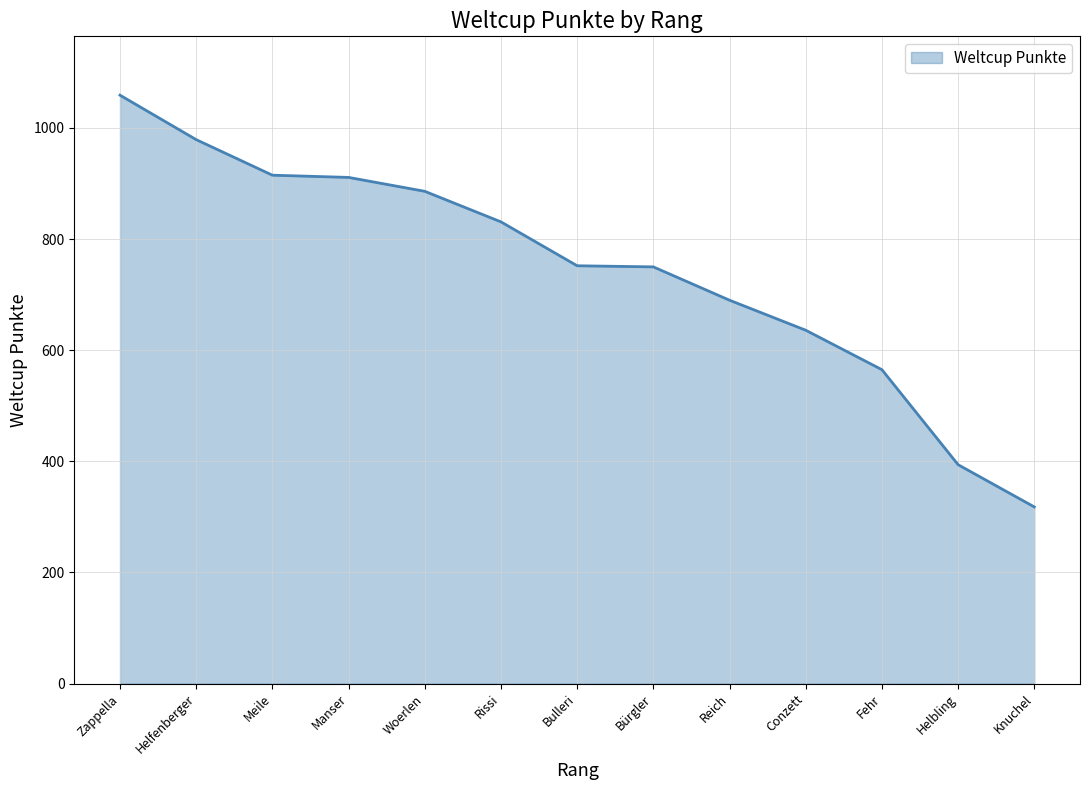

What is the change in value from Woerlen to Reich?

-196